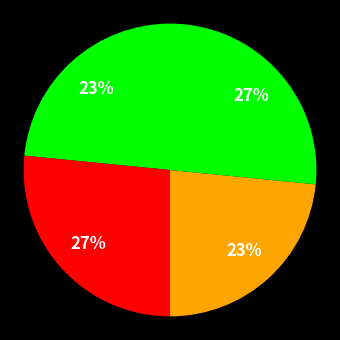

Count the number of slices in the pie.

4